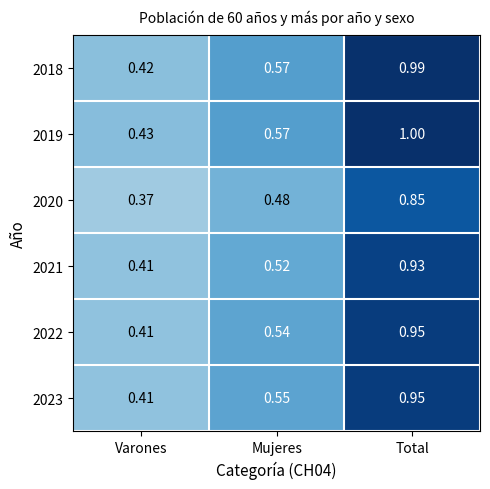

Which category has the highest value in the 2022 series?

Total